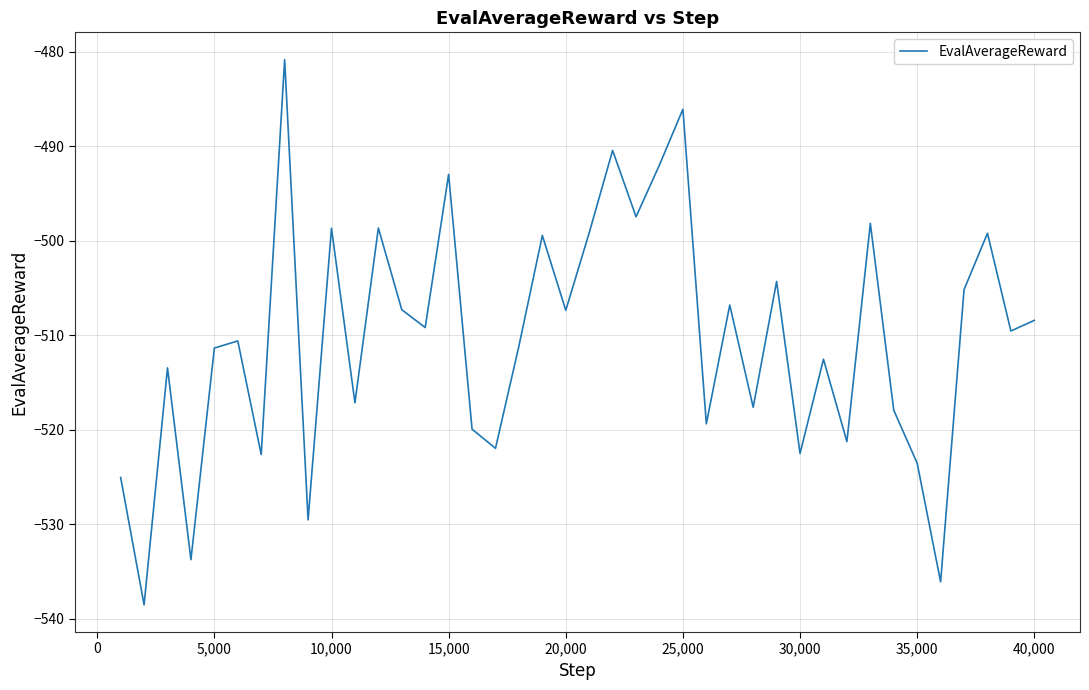

What is the minimum value shown in the chart?

-538.5